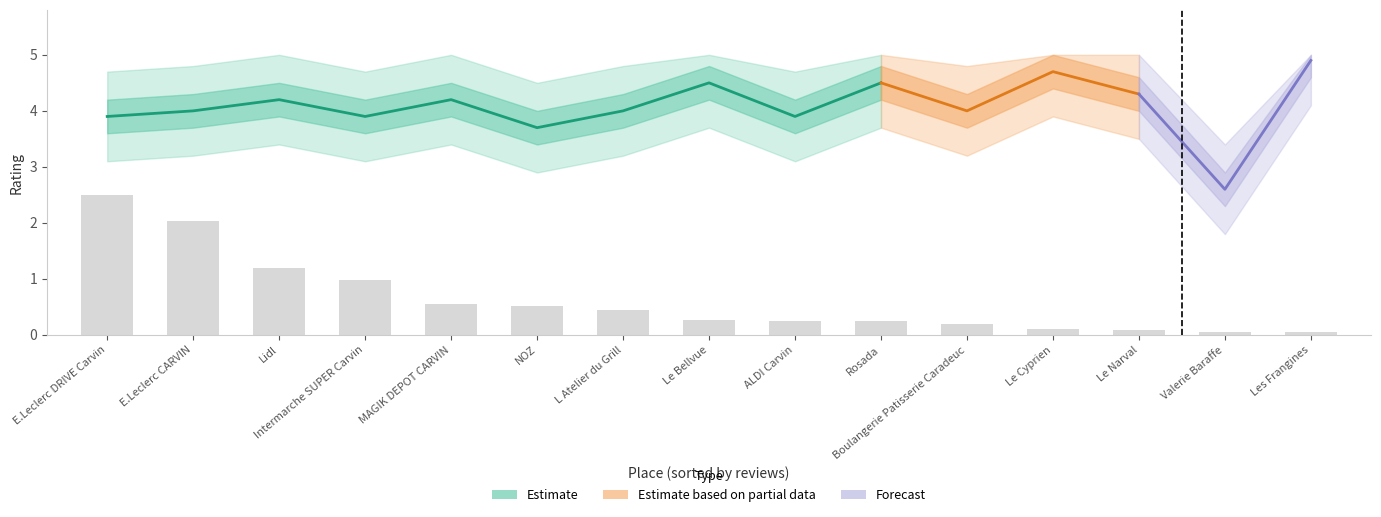

What position from the right is L Atelier du Grill?

9